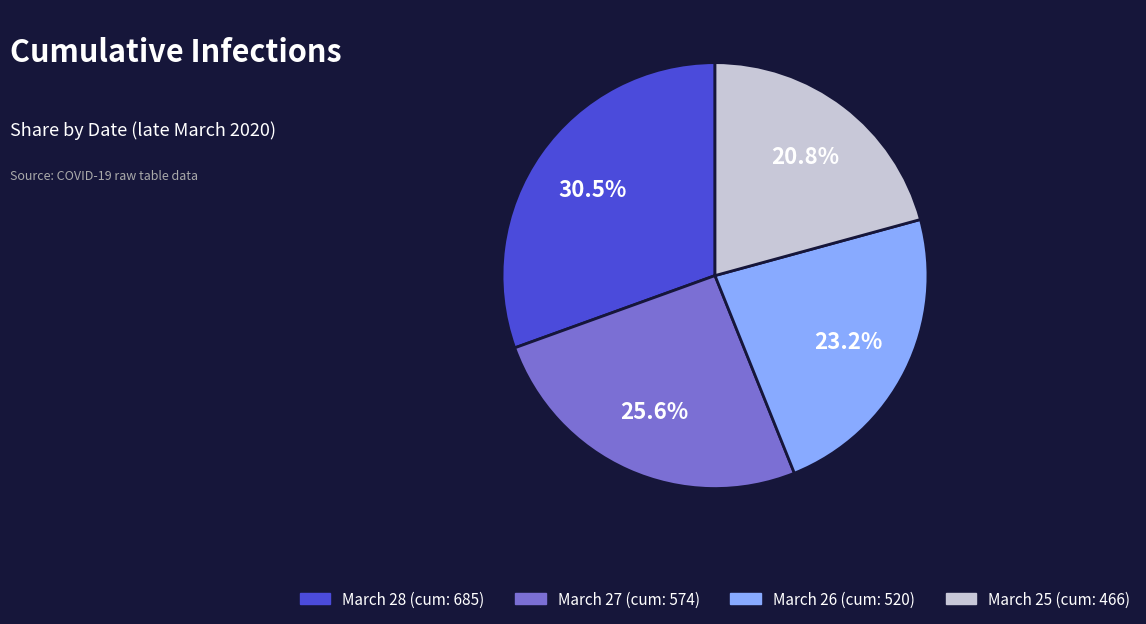

Which slice is the smallest?

March 25 (cum: 466)